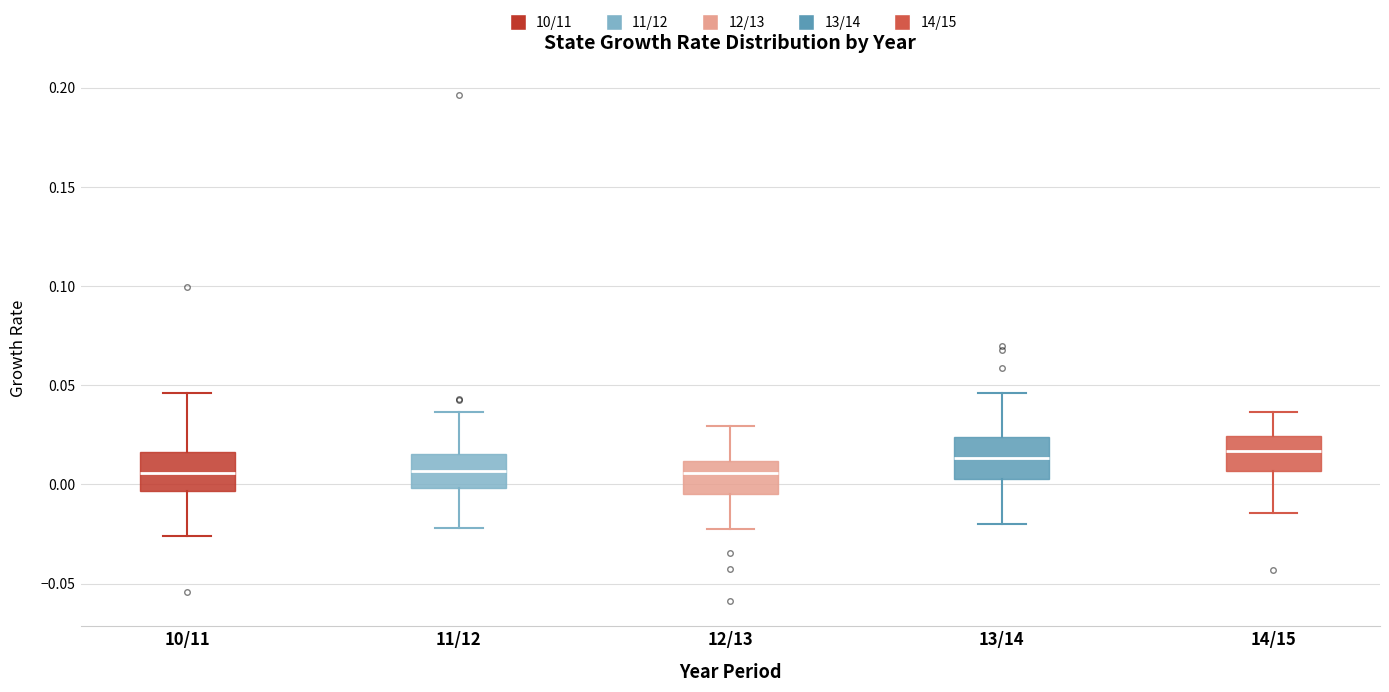

Reading left to right, read every box against the y-axis: the position of its median line, the range the box covers, and the ends of its whiskers. The values are not printed on the chart, so give them approximately, as read against the axis.

10/11: median 0.005, box -0.005 to 0.015, whiskers -0.025 to 0.045
11/12: median 0.005, box 0.000 to 0.015, whiskers -0.020 to 0.035
12/13: median 0.005, box -0.005 to 0.010, whiskers -0.025 to 0.030
13/14: median 0.015, box 0.005 to 0.025, whiskers -0.020 to 0.045
14/15: median 0.015, box 0.005 to 0.025, whiskers -0.015 to 0.035